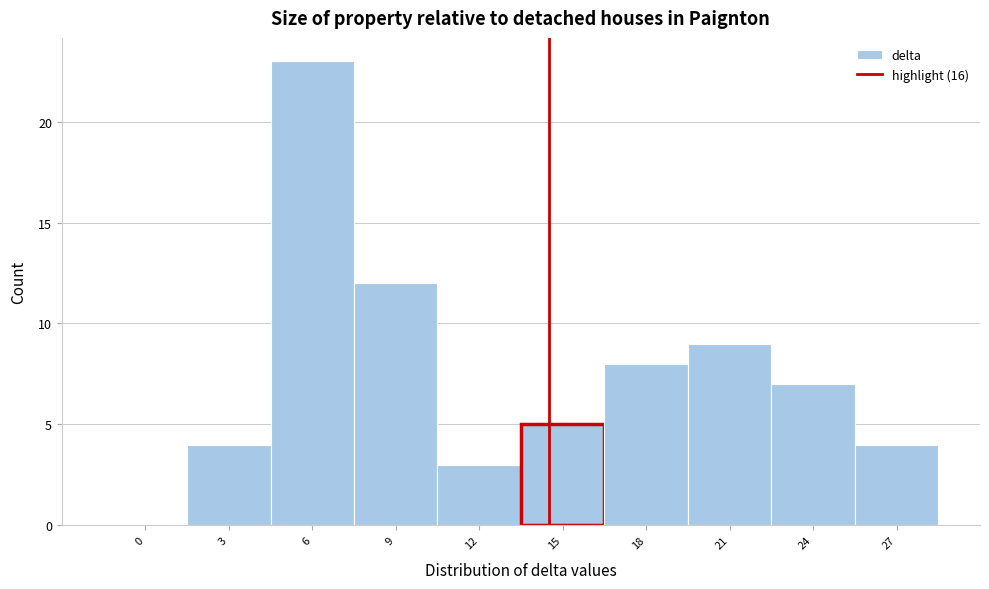

Reading left to right, transcribe all the data shown in this chart.

0=0	3=4	6=23	9=12	12=3	15=5	18=8	21=9	24=7	27=4